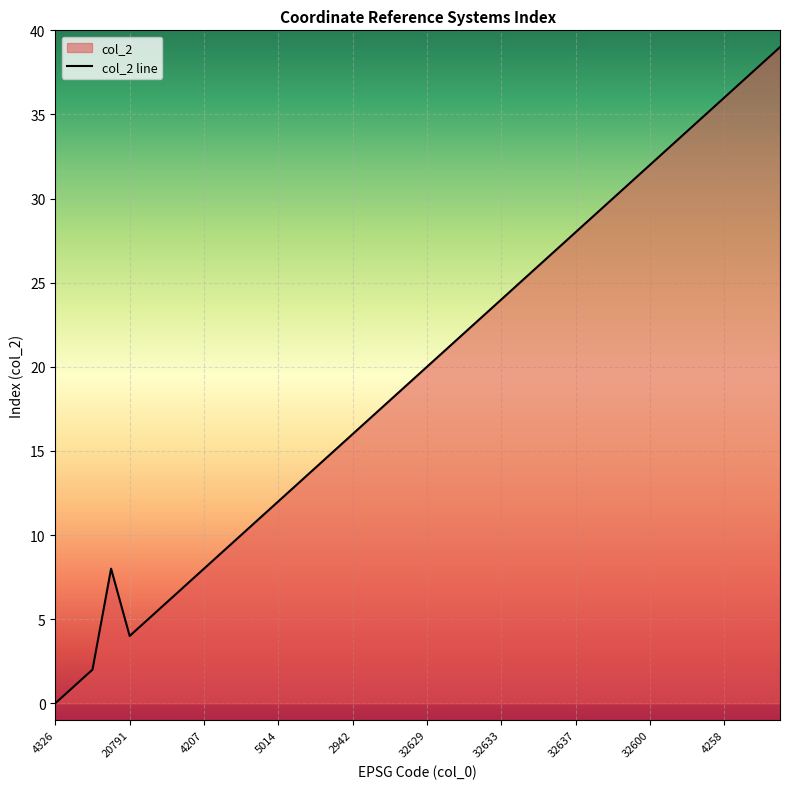

At which category does the chart reach its peak across all series?

3128